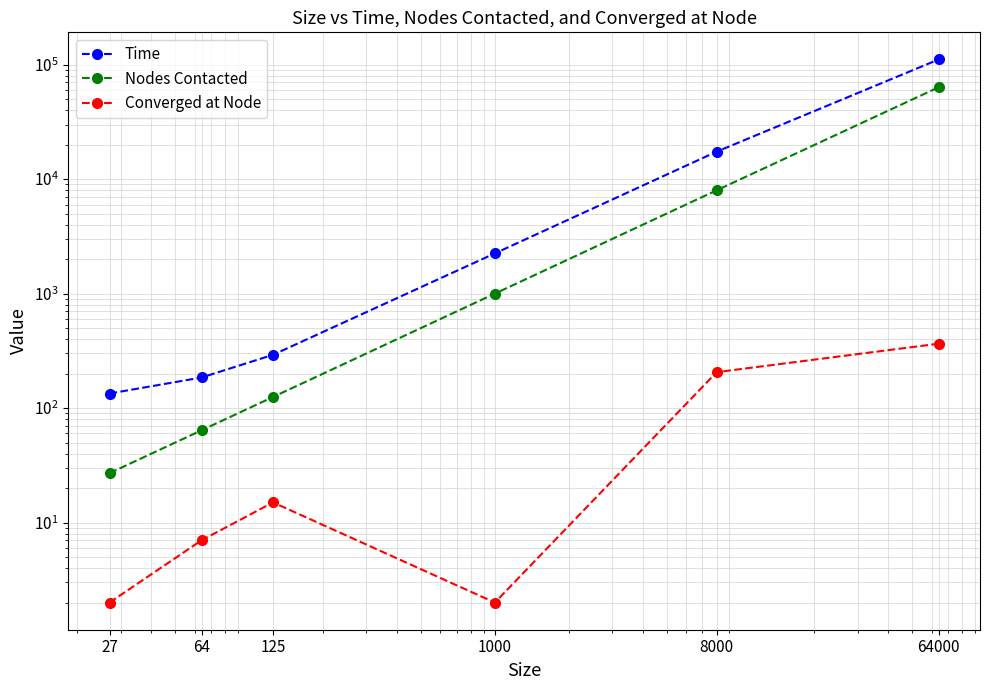

The Time series shows 17385 at 8000. True or false?

True